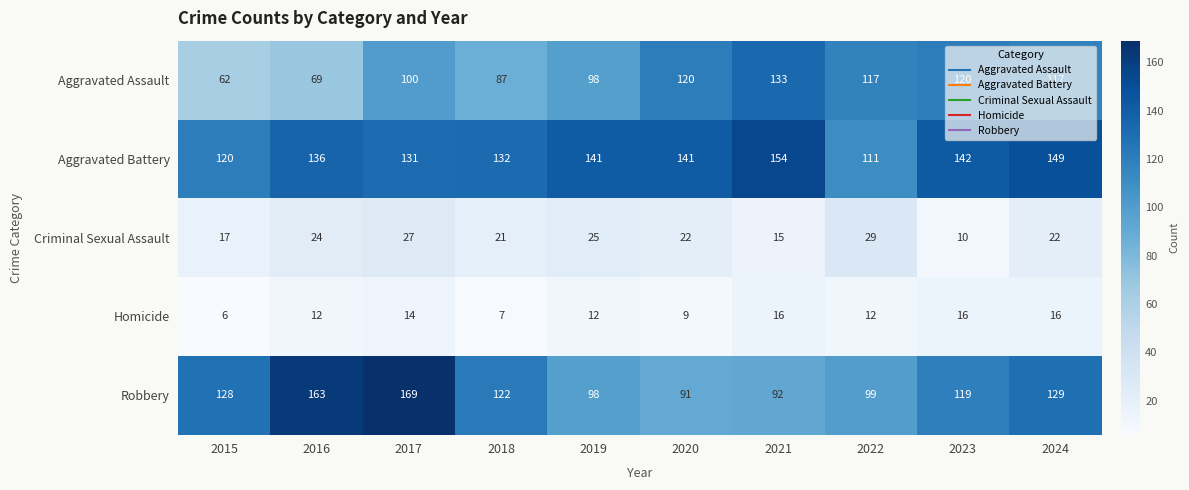

What is the smallest value displayed?

6